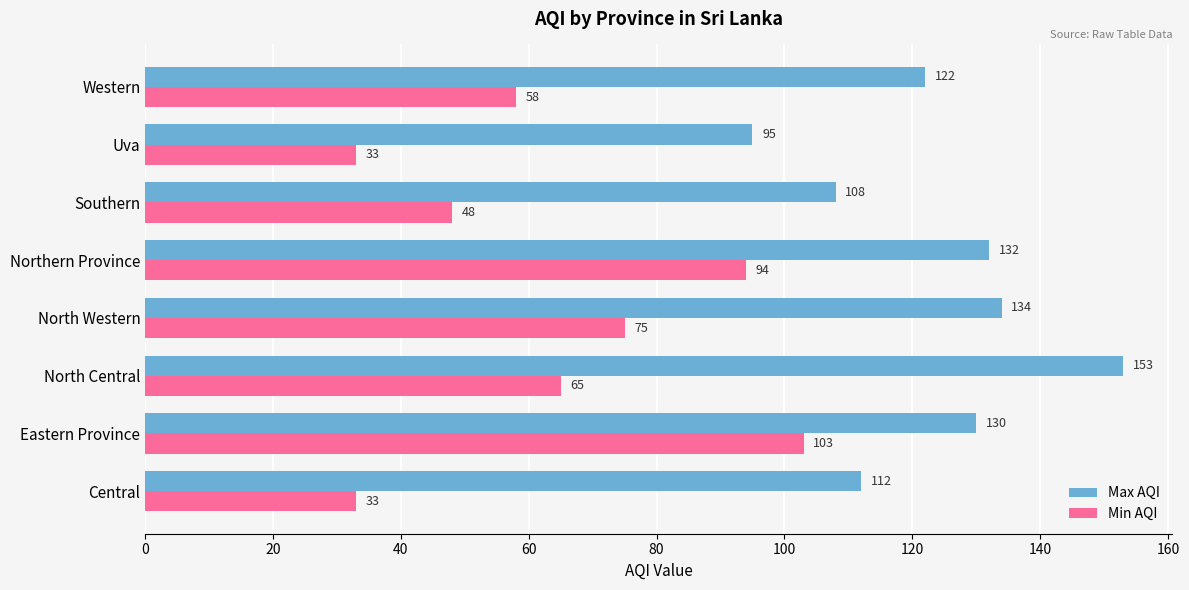

Rank the series by their average value, from lowest to highest.

Min AQI, Max AQI